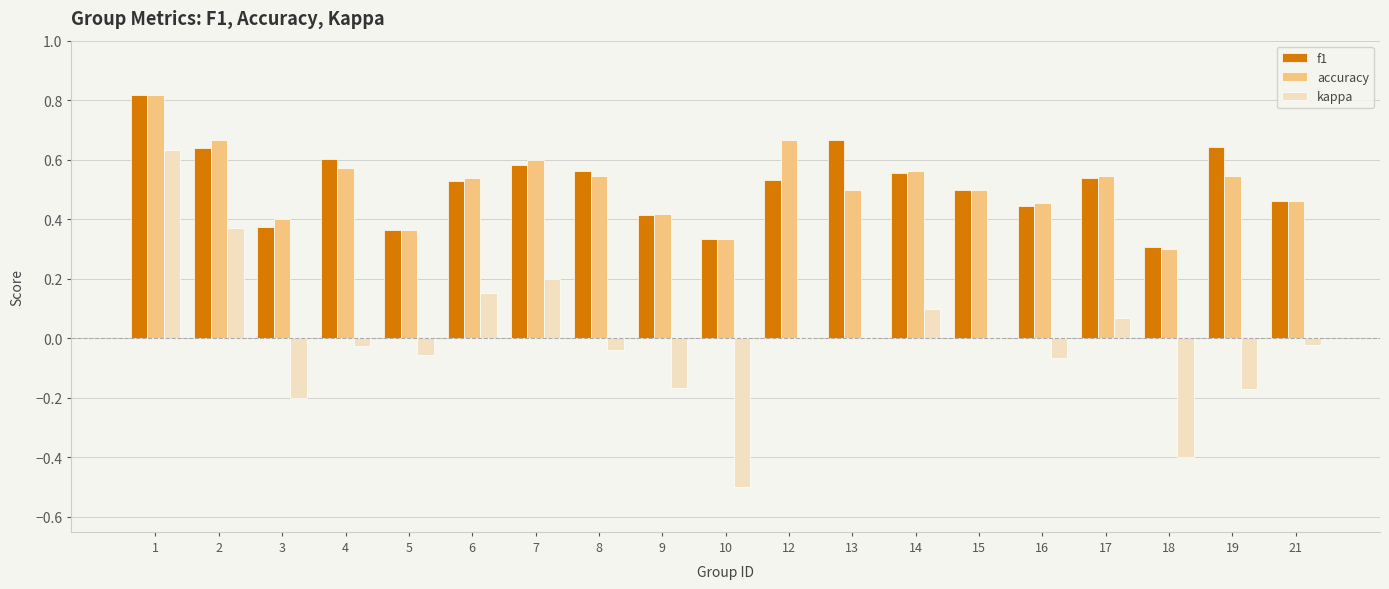

Which series changed the most between 2 and 3?

kappa